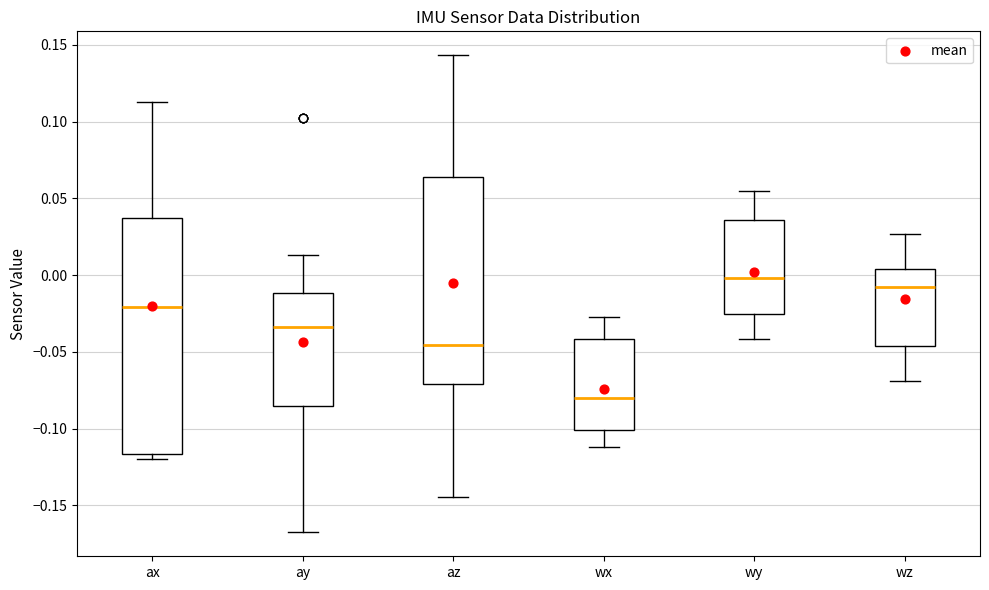

Comparing the boxes themselves (not the whiskers), which one is the tallest?

ax